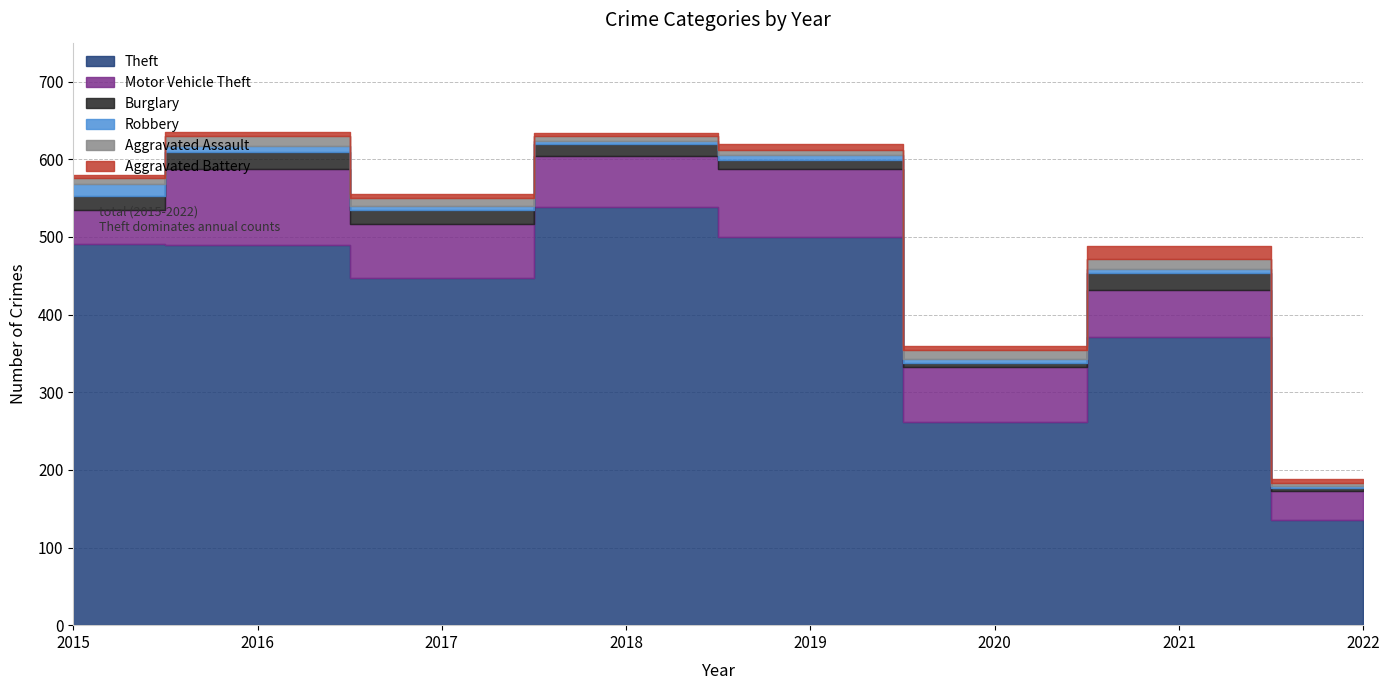

True or false: Theft and Motor Vehicle Theft cross at least once.

False